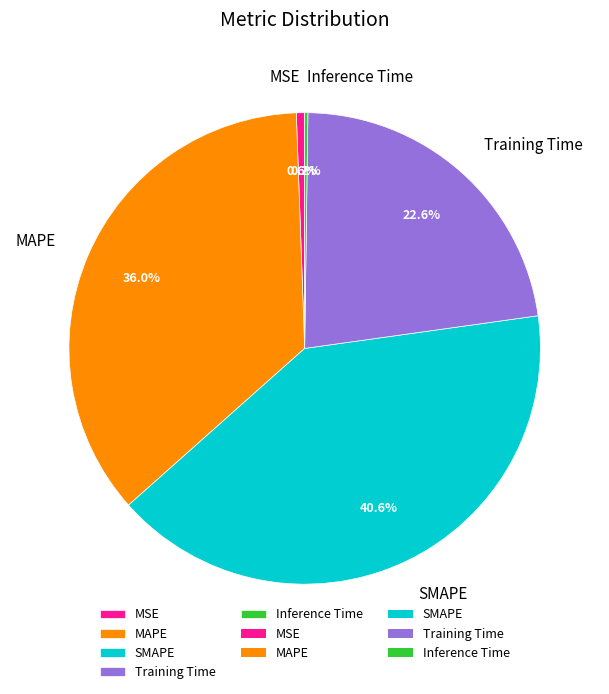

To the nearest percent, what percentage of the pie is SMAPE?

41%